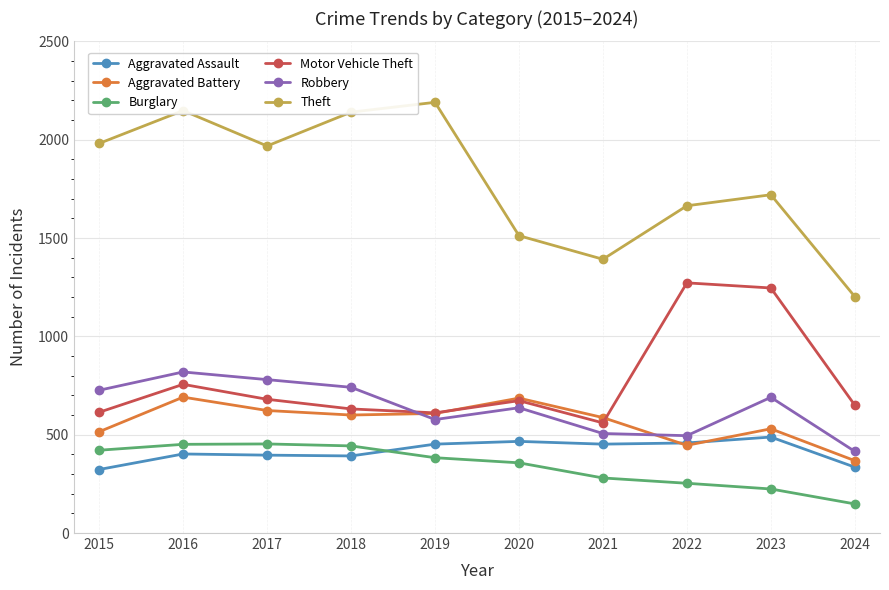

True or false: Theft has more than 1 interior local peaks.

True